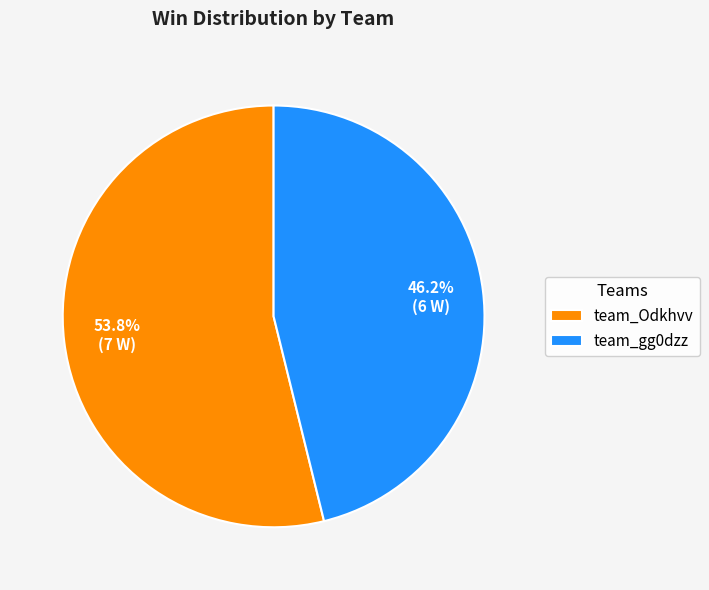

To the nearest percent, what percentage of the pie is team_Odkhvv?

54%